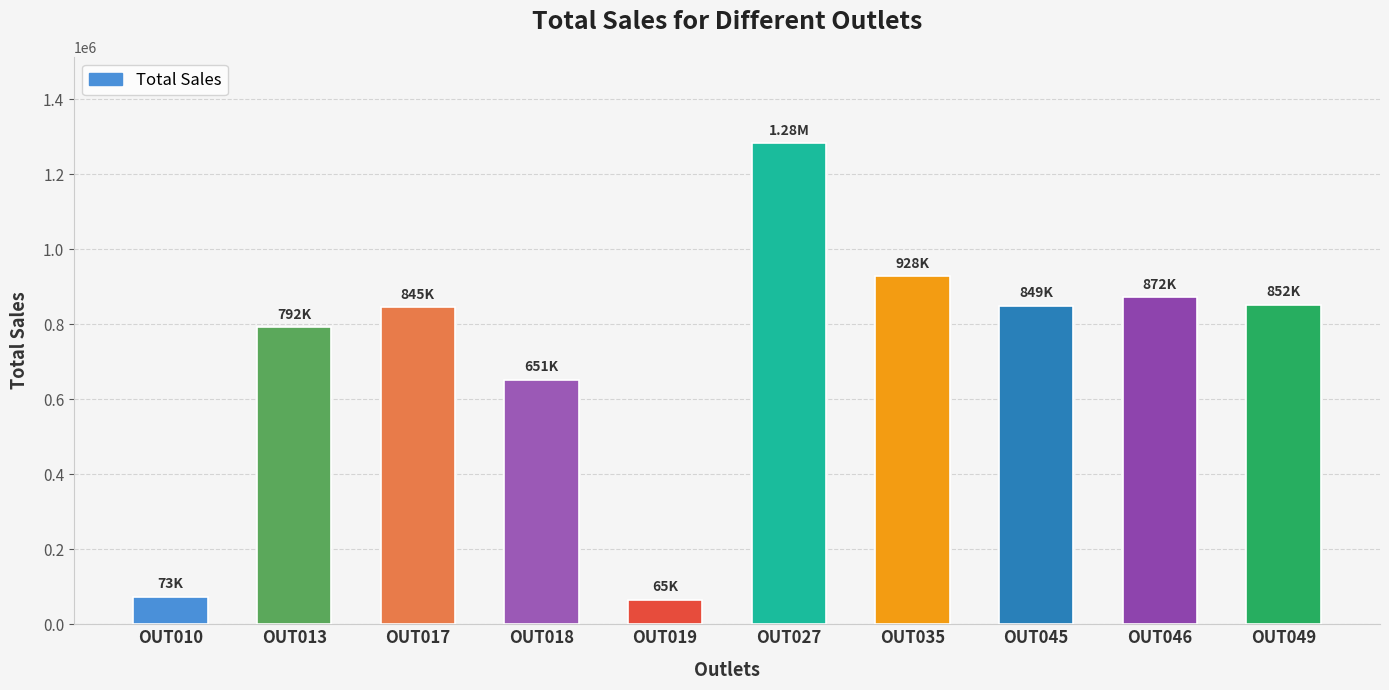

Where is the data nearest to the value 673482?

OUT018